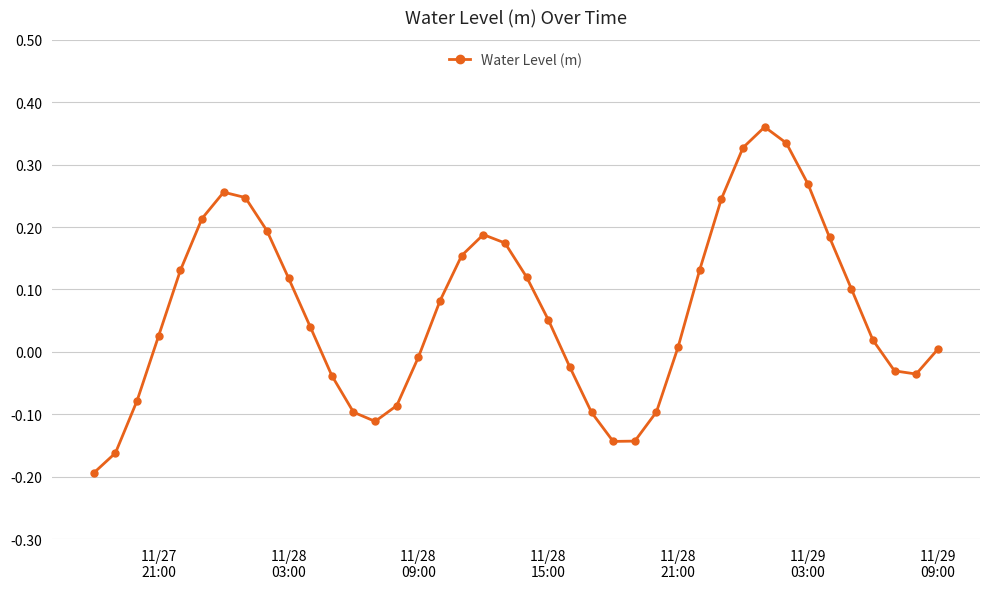

How many points are higher than both their immediate neighbors (excluding endpoints)?

3